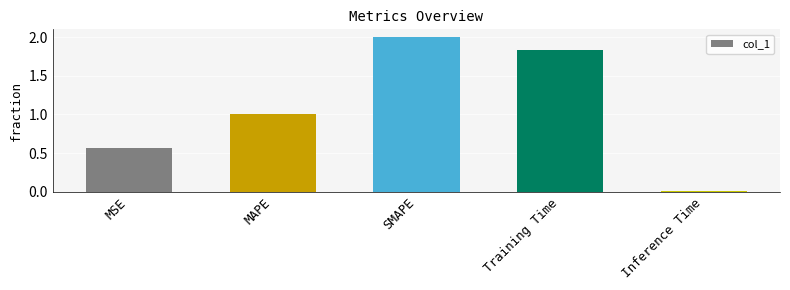

What is the change in value from MAPE to Inference Time?

-1.0